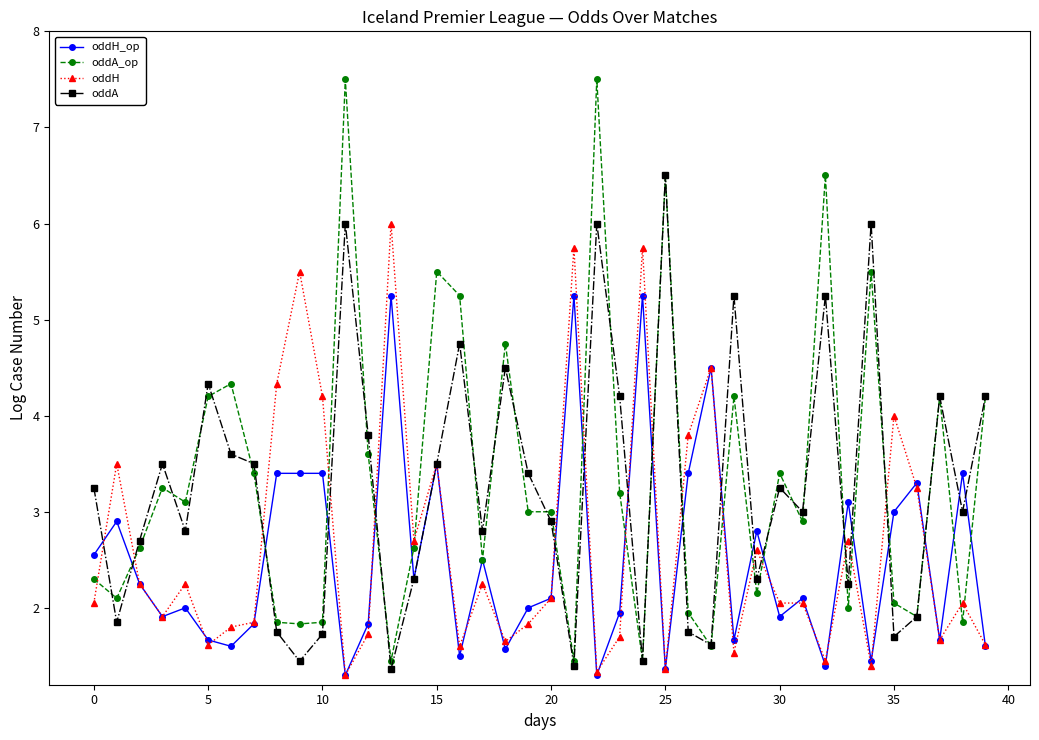

List the series in order of their peak value, lowest first.

oddH_op, oddH, oddA, oddA_op